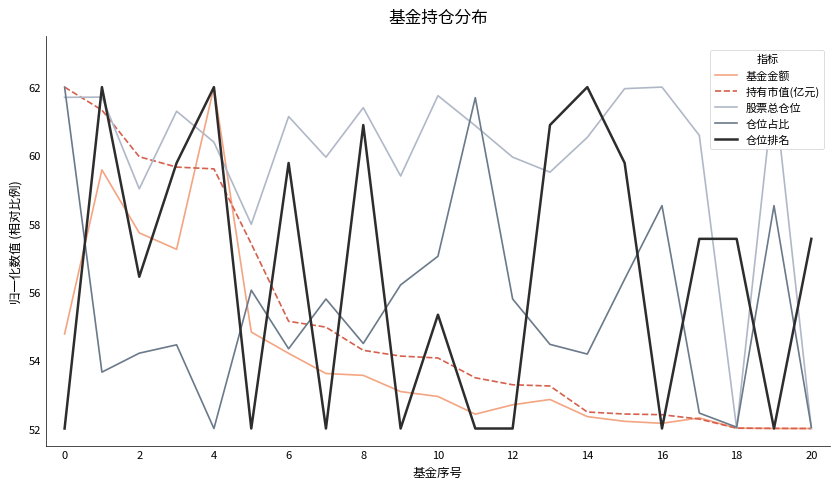

The value of 股票总仓位 at 16 is 27.6. True or false?

False